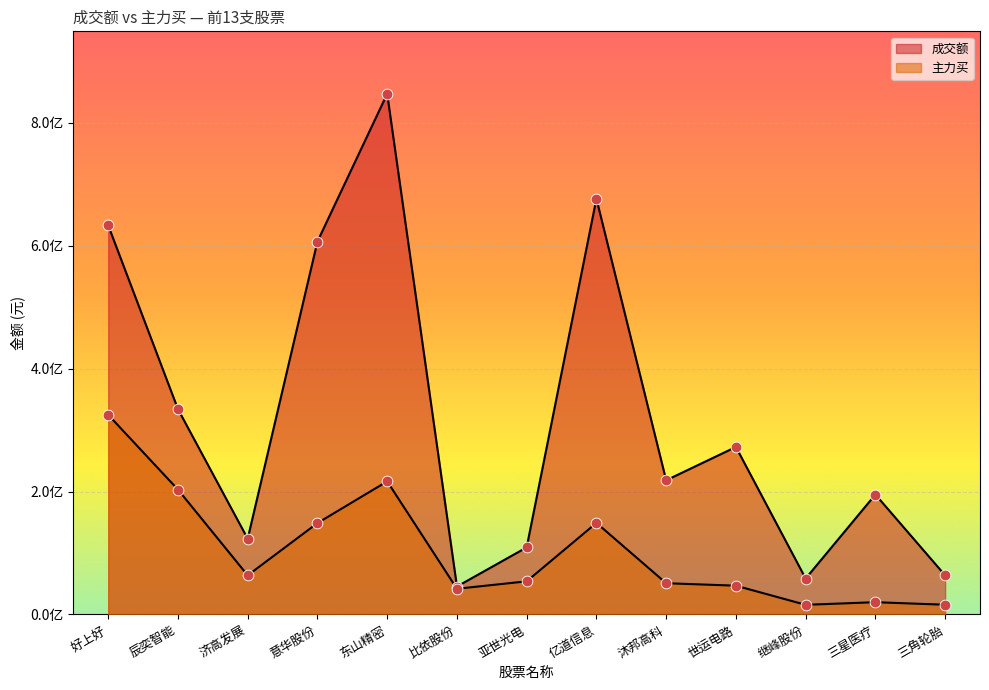

What is the total value across all series at 好上好?

957914890